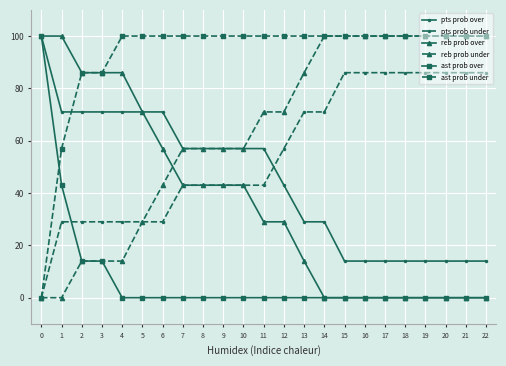

What is the sum of the reb prob over values at 13 and 5?

85